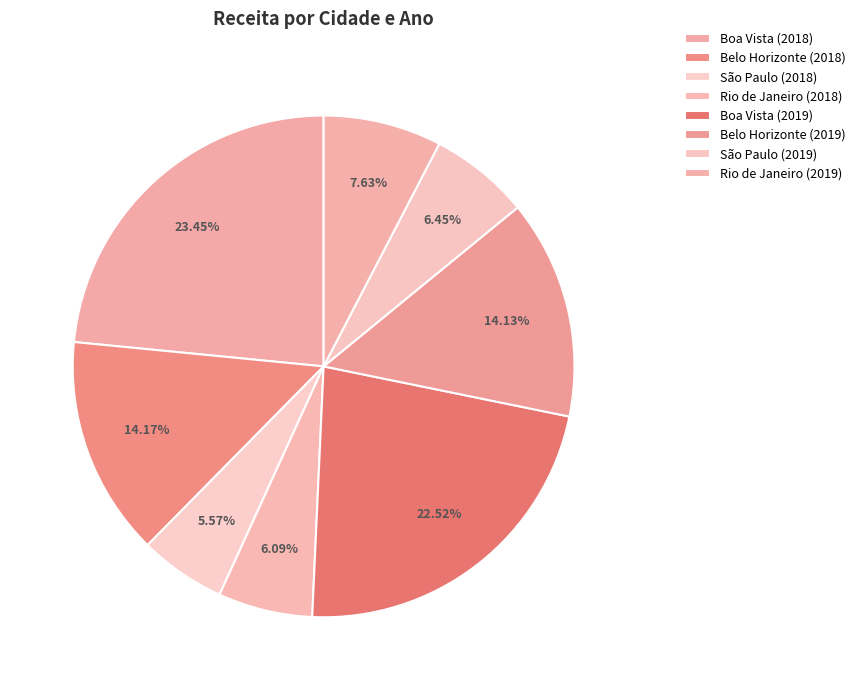

Count the number of slices in the pie.

8